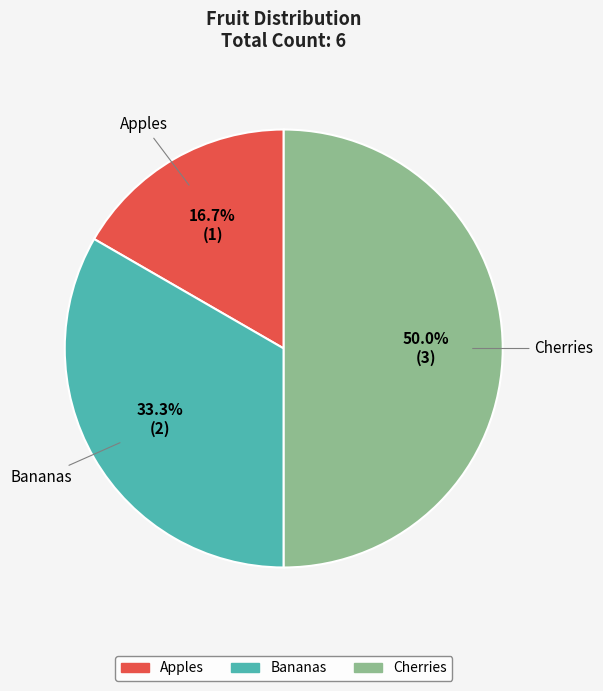

What percentage is NOT represented by Bananas?

66.7%